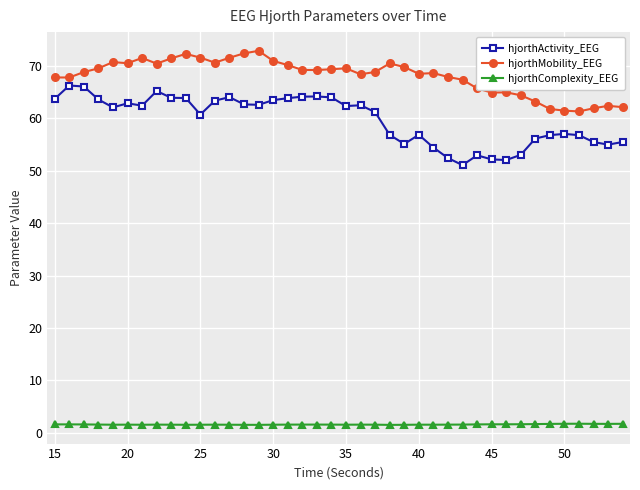

List the series in order of their peak value, lowest first.

hjorthComplexity_EEG, hjorthActivity_EEG, hjorthMobility_EEG